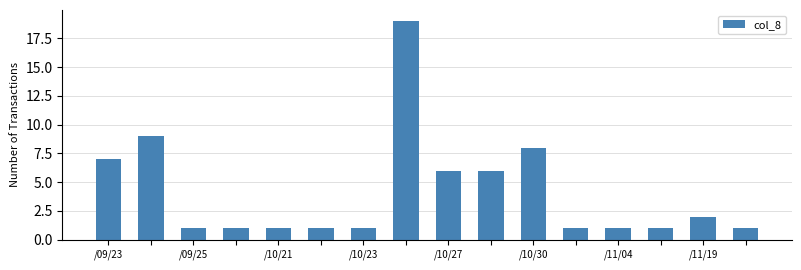

What is the value of the 12th bar from the left?

1